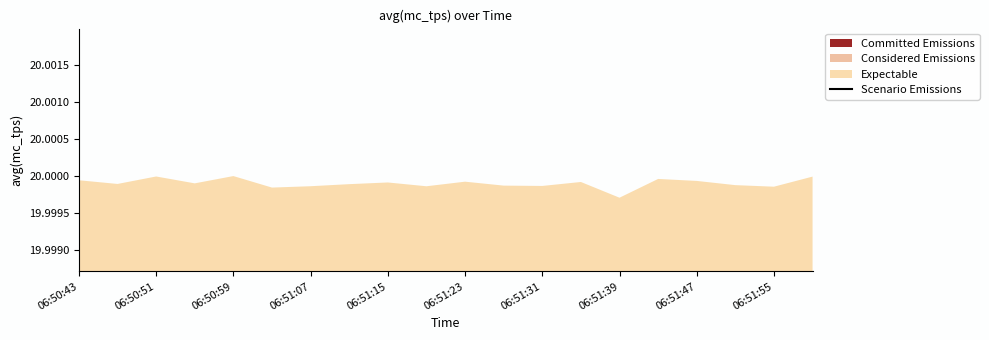

True or false: the data has more than 1 interior local peaks.

True